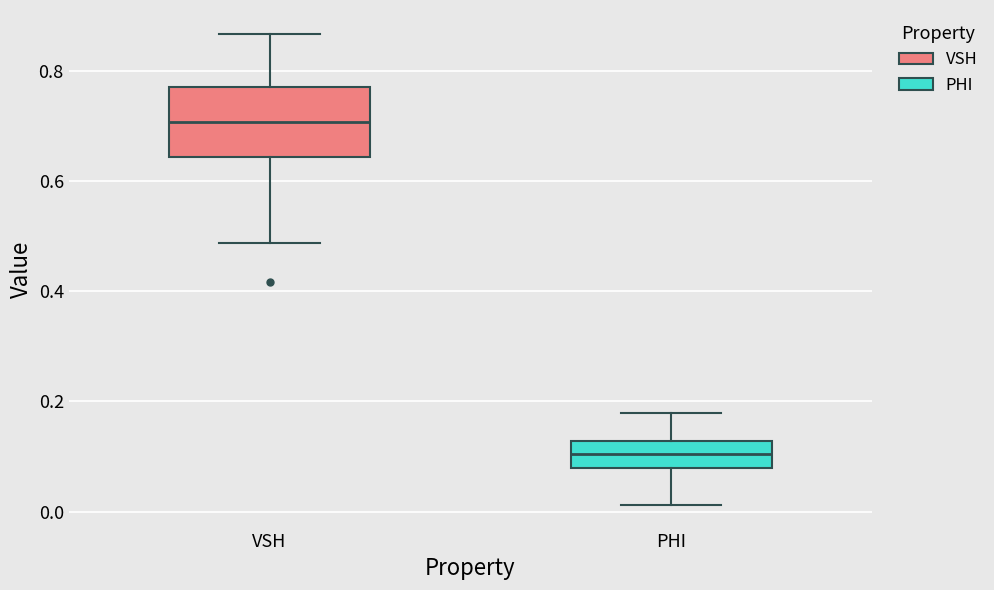

Comparing the boxes themselves (not the whiskers), which one is the tallest?

VSH